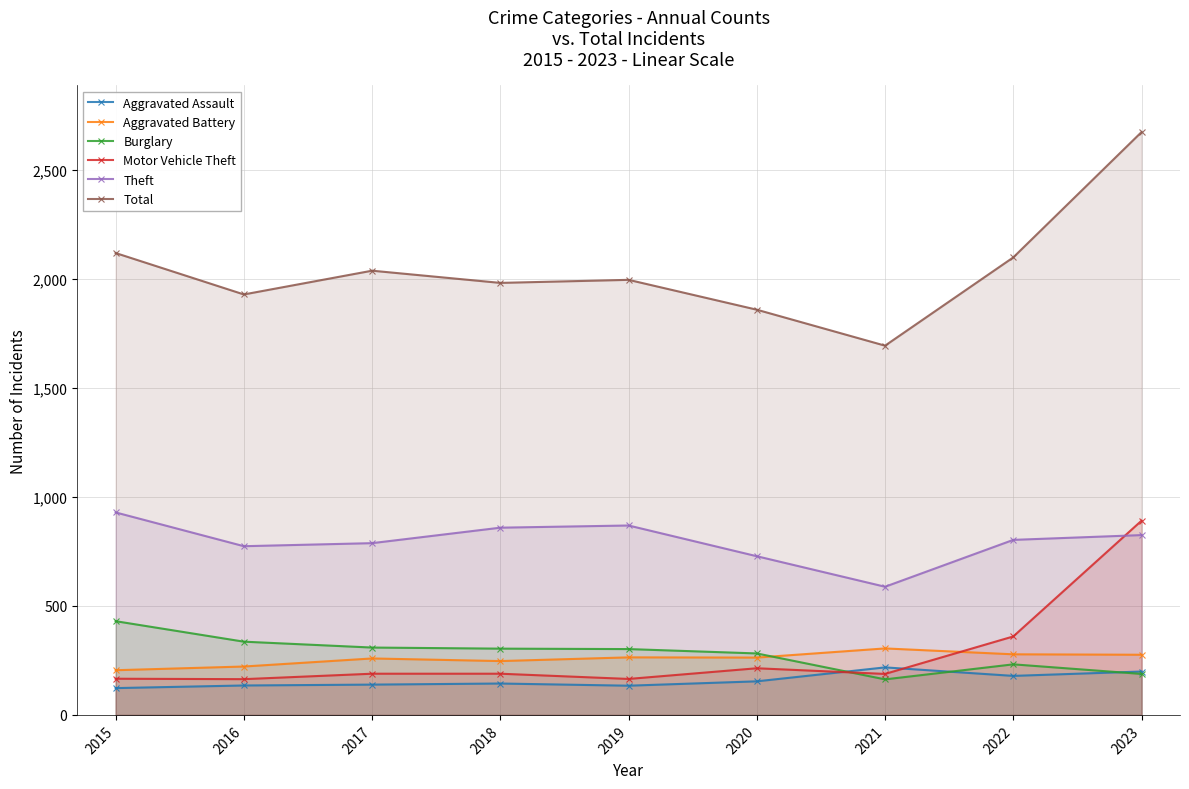

Where is the first local maximum for Aggravated Assault?

2018